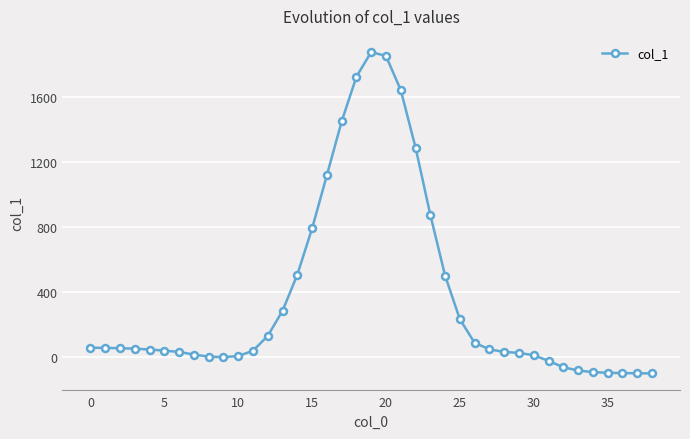

True or false: the data has more than 0 interior local peaks.

True